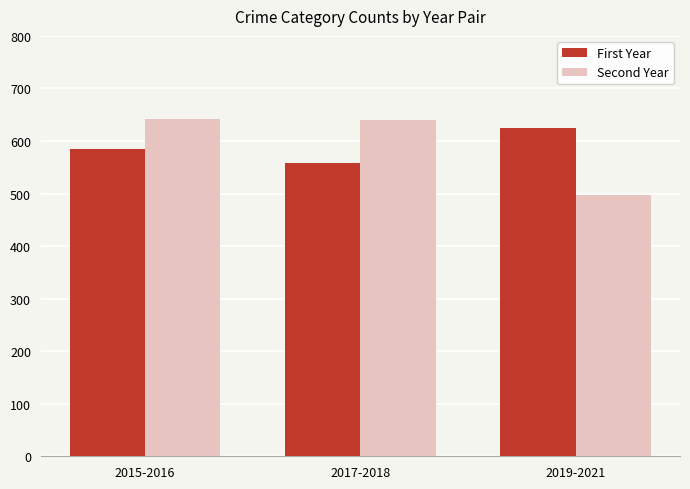

At how many categories does at least one series exceed 508?

3